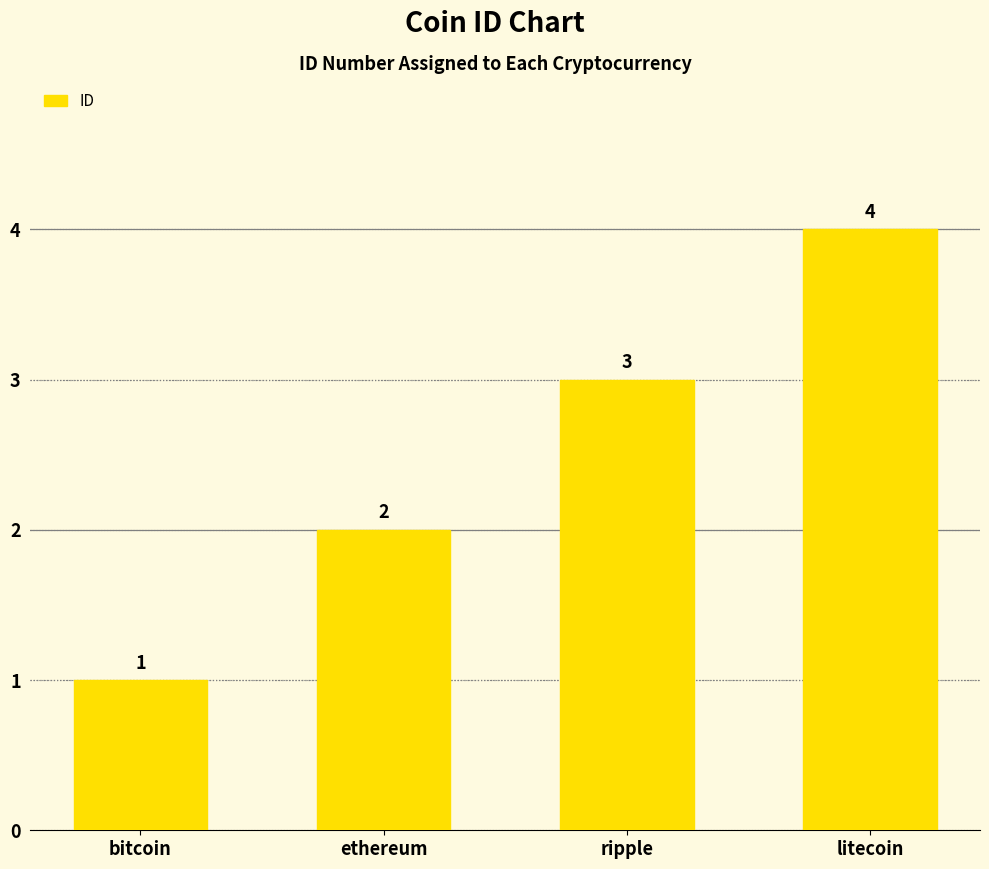

Are the bars horizontal?

No